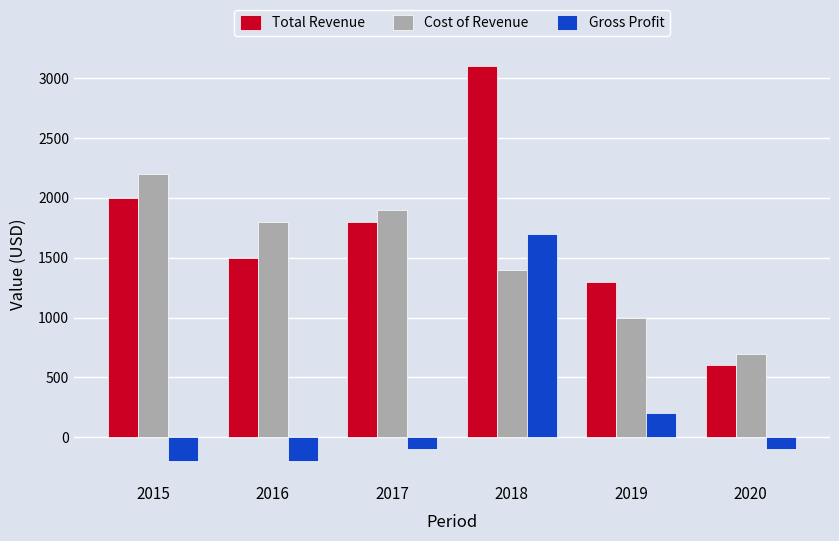

List the series in order of their peak value, lowest first.

Gross Profit, Cost of Revenue, Total Revenue